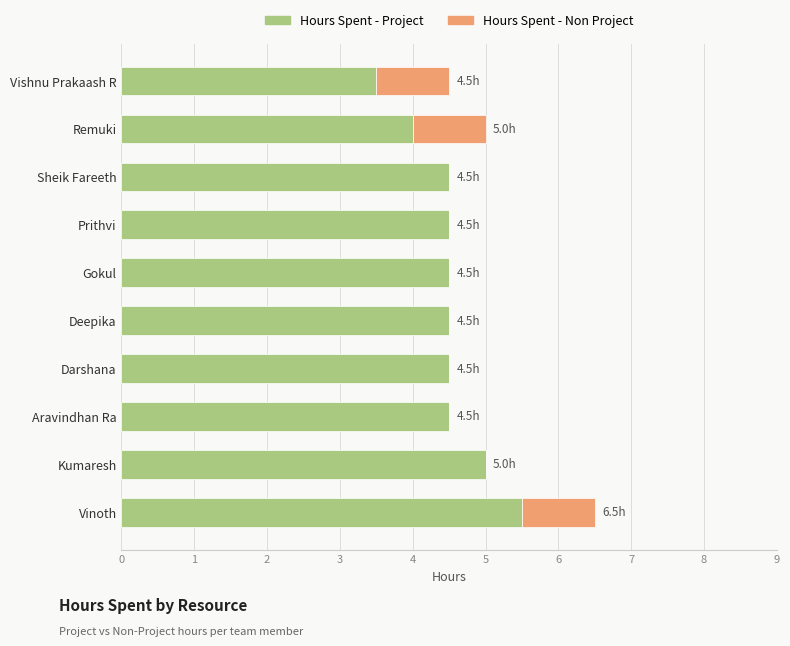

Count the number of data series in this chart.

2